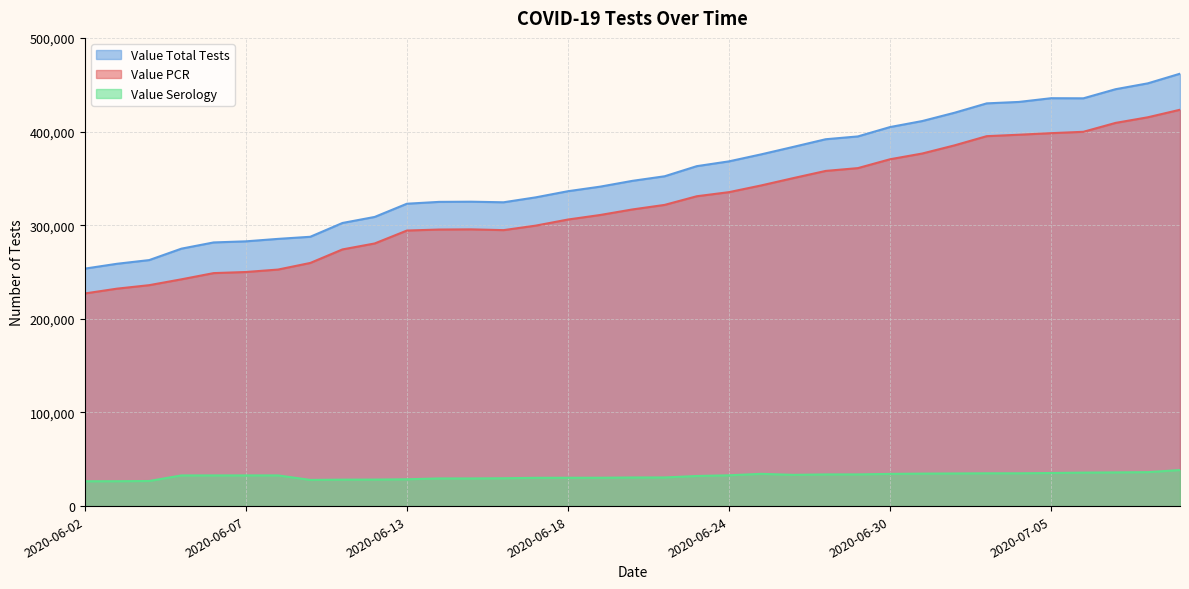

What is the difference between the Value Serology values at 2020-06-14 and 2020-06-05?

3211